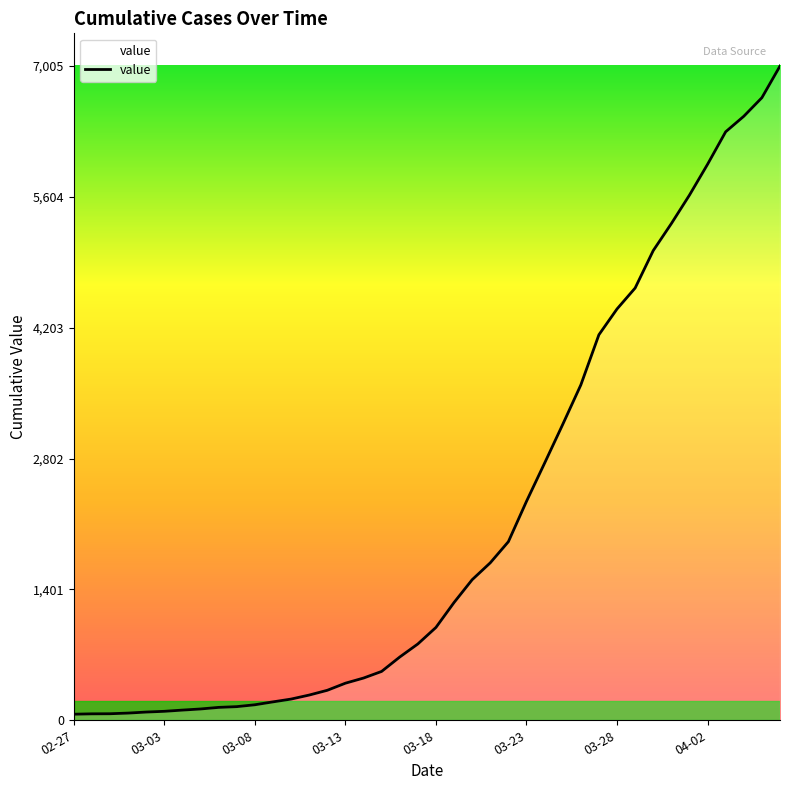

What is the value of the 17th point from the left?

452